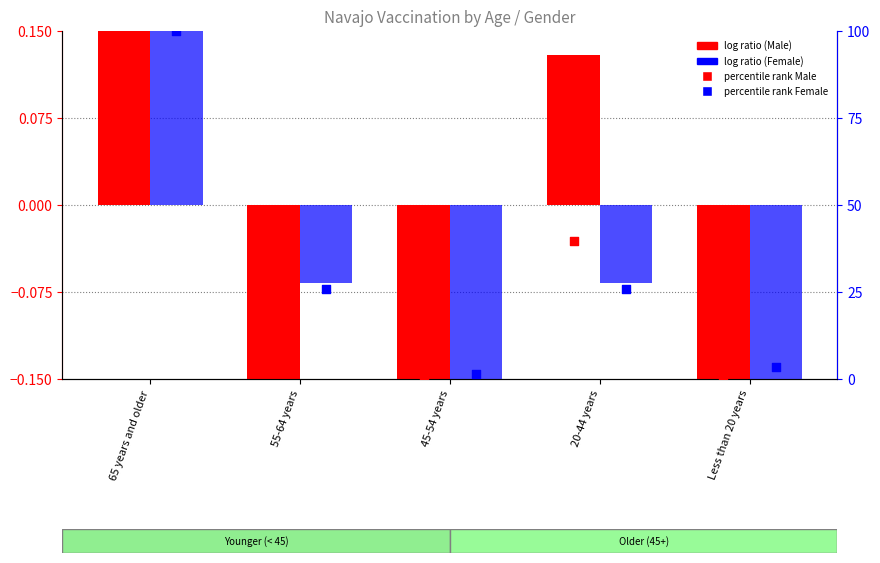

What is the total value across all series at 45-54 years?

0.5